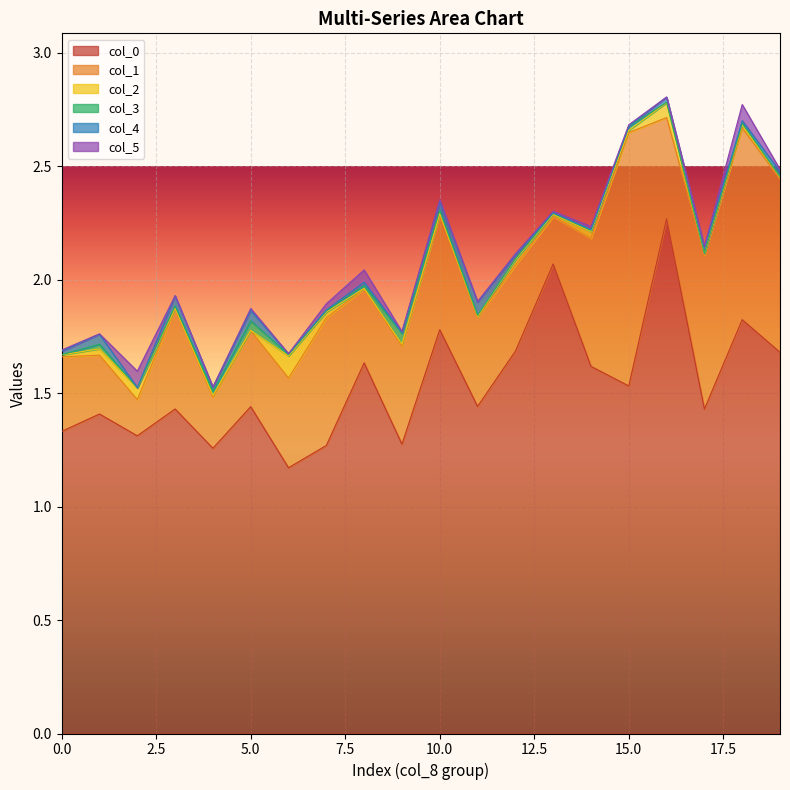

What is the minimum value for col_0?

1.2